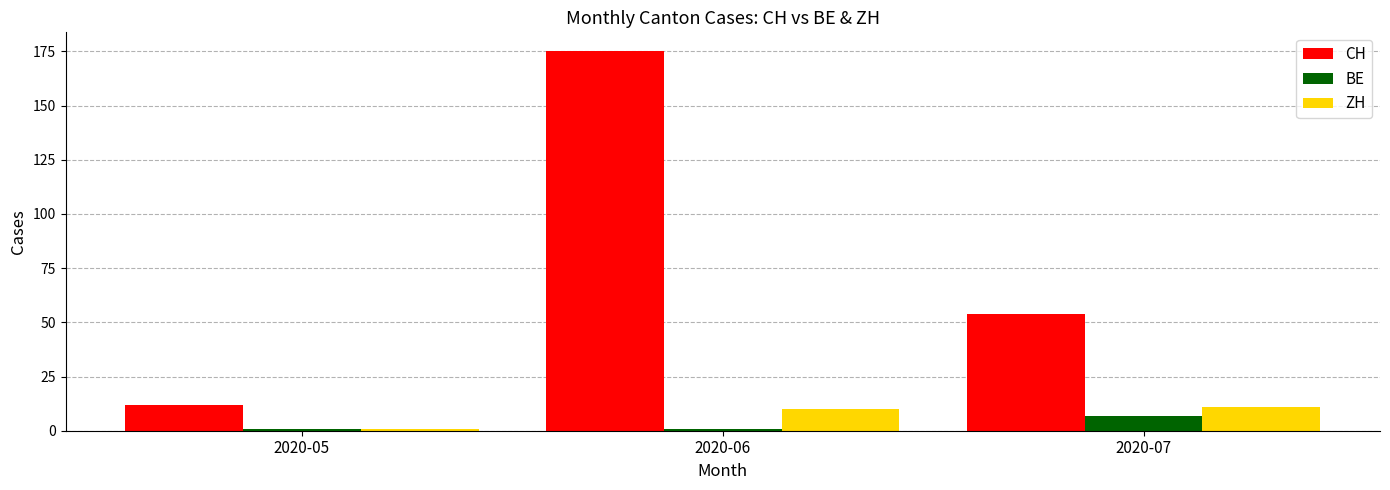

Is the value of CH at 2020-07 greater than the value of ZH at 2020-06?

Yes